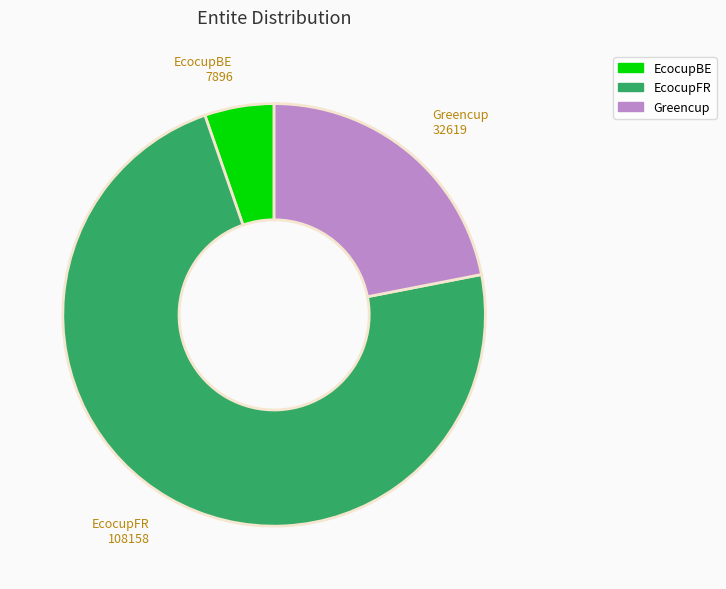

How many segments does this pie chart have?

3